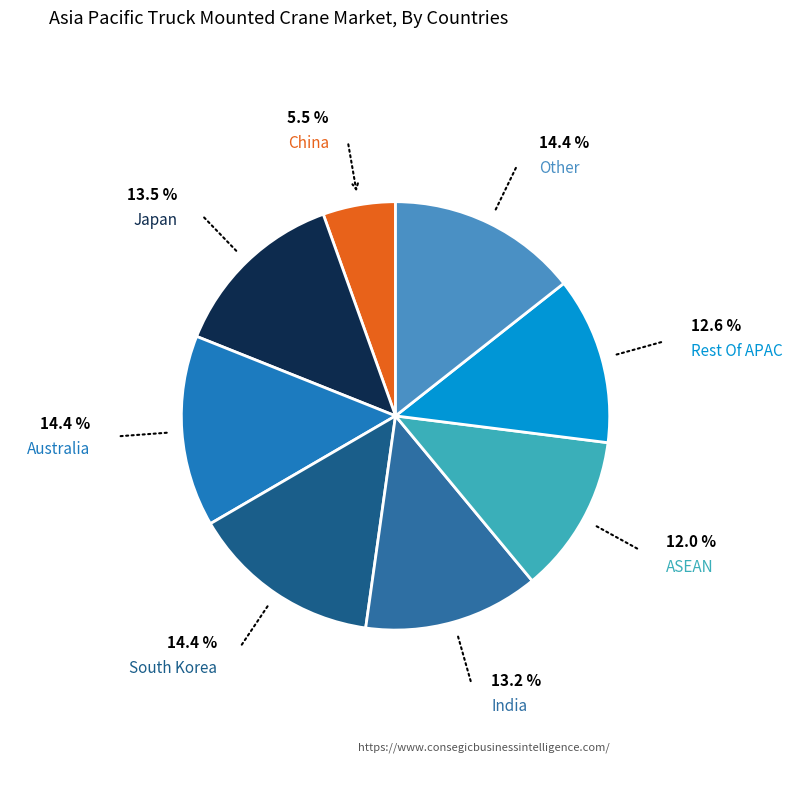

Is there any slice that represents more than half of the pie?

No